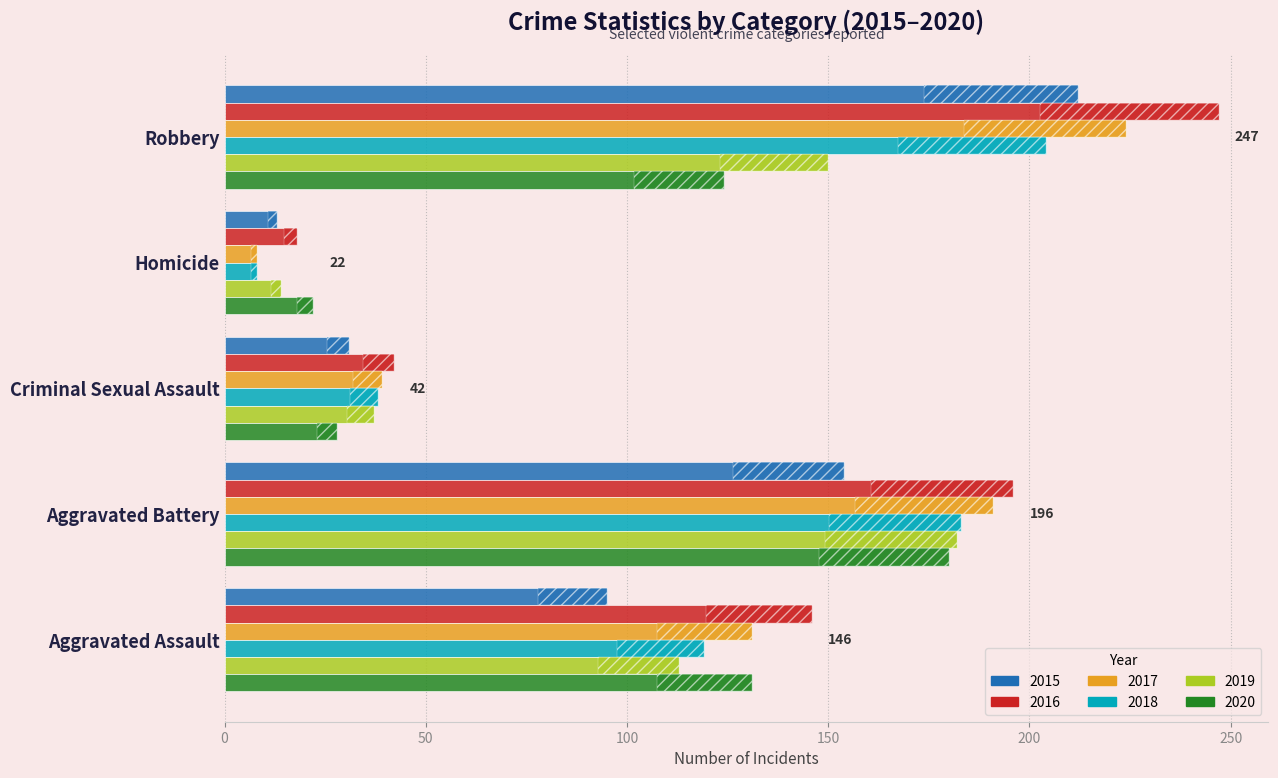

At which label does 2017 first exceed 131?

Aggravated Battery